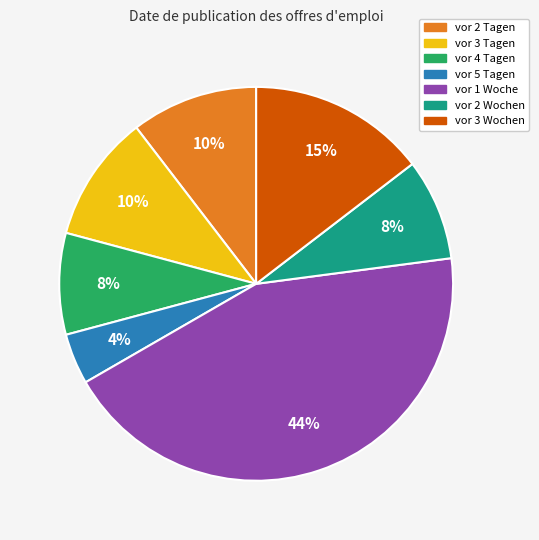

To the nearest percent, what is the average slice percentage?

14%